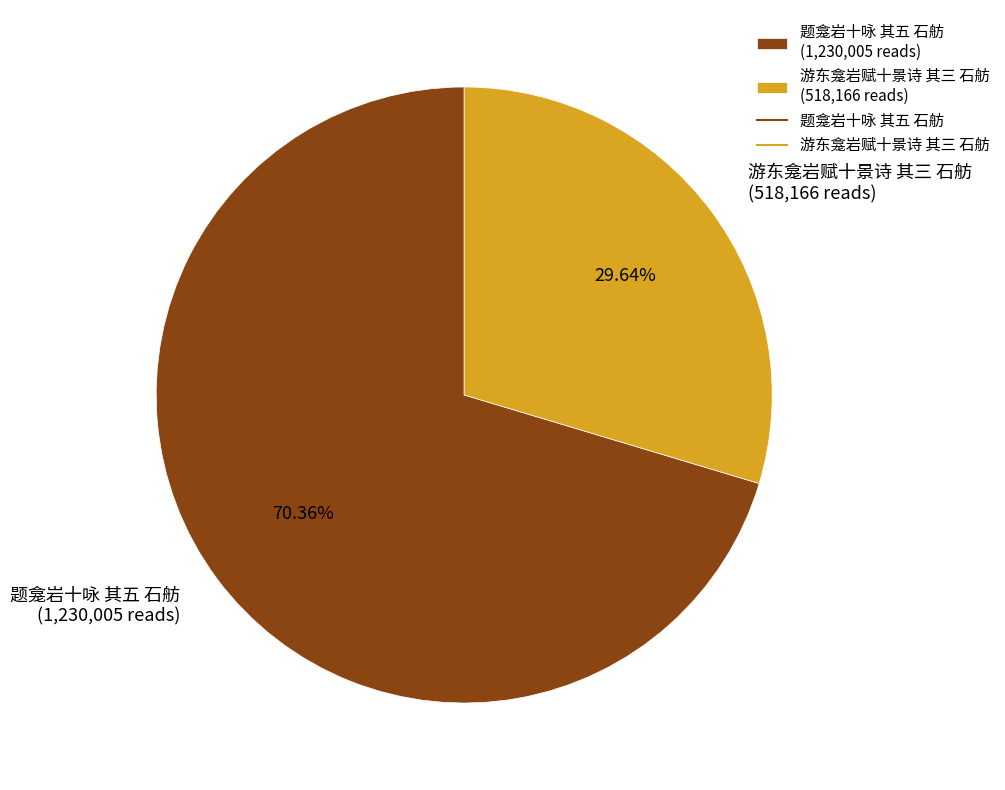

The 题龛岩十咏 其五 石舫 slice represents 83% of the pie. True or false?

False